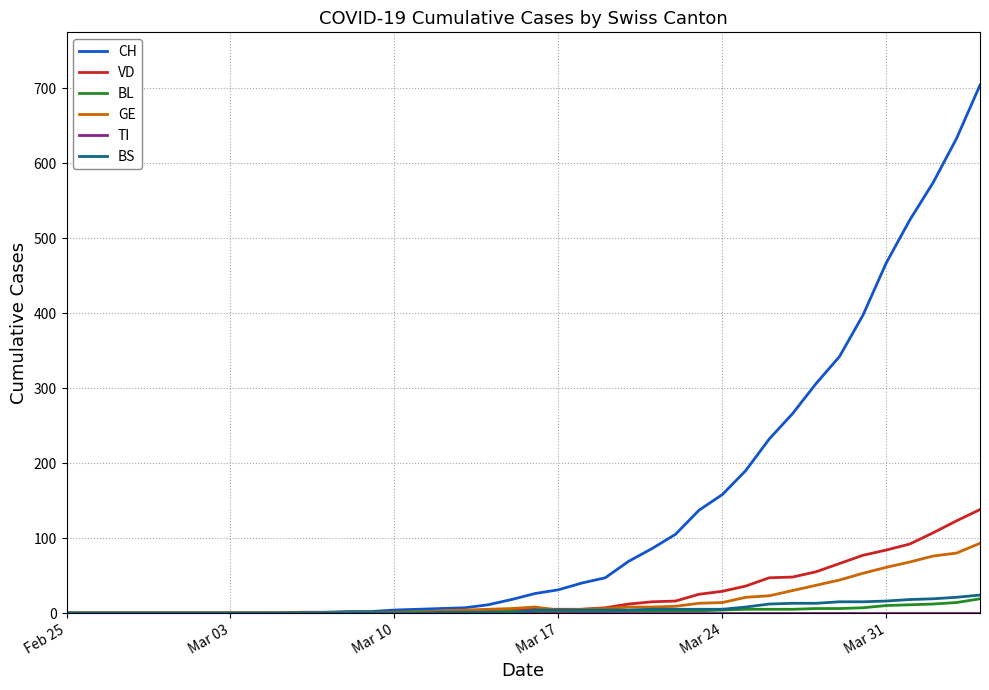

Which series has the largest total across all categories?

CH